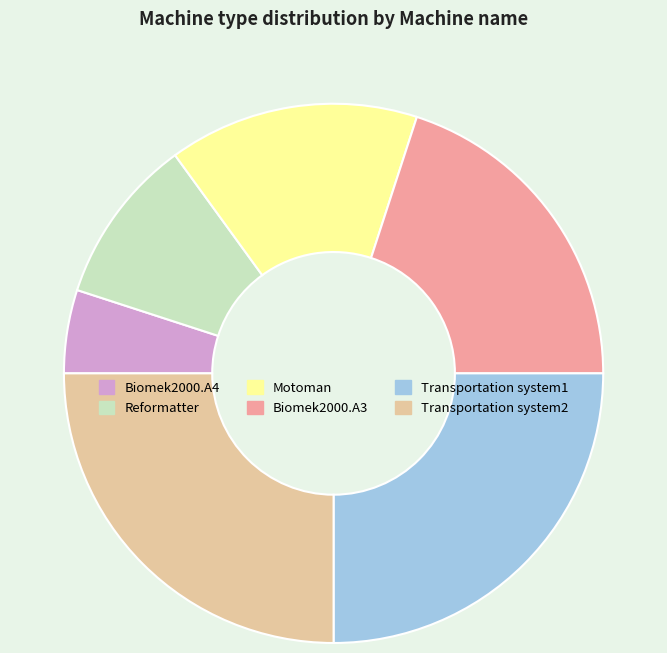

Is there any slice that represents more than half of the pie?

No